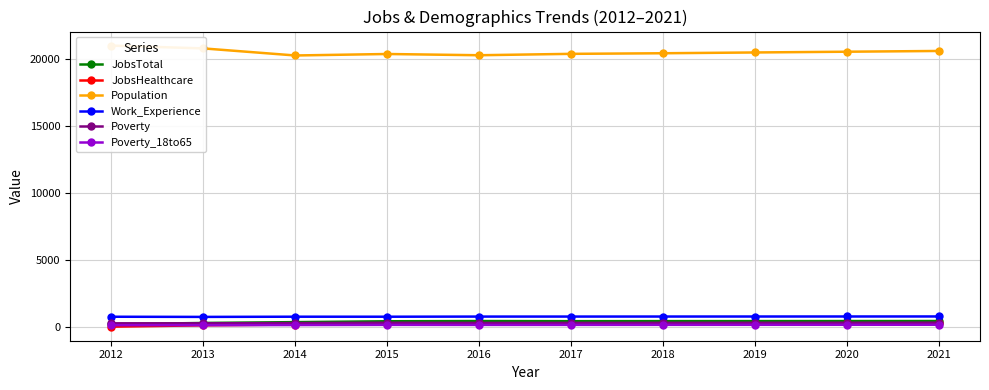

Reading right to left, extract all data points from this chart.

JobsTotal: 2021=459	2020=457	2019=454	2018=452	2017=448	2016=458	2015=441	2014=377	2013=315	2012=218
JobsHealthcare: 2021=283	2020=281	2019=278	2018=276	2017=273	2016=279	2015=259	2014=198	2013=140	2012=39
Population: 2021=20564	2020=20508	2019=20452	2018=20394	2017=20349	2016=20246	2015=20338	2014=20228	2013=20755	2012=20963
Work_Experience: 2021=799	2020=797	2019=795	2018=793	2017=791	2016=790	2015=780	2014=781	2013=766	2012=778
Poverty: 2021=336	2020=332	2019=328	2018=324	2017=320	2016=317	2015=331	2014=305	2013=289	2012=289
Poverty_18to65: 2021=183	2020=180	2019=178	2018=175	2017=172	2016=170	2015=173	2014=160	2013=150	2012=150